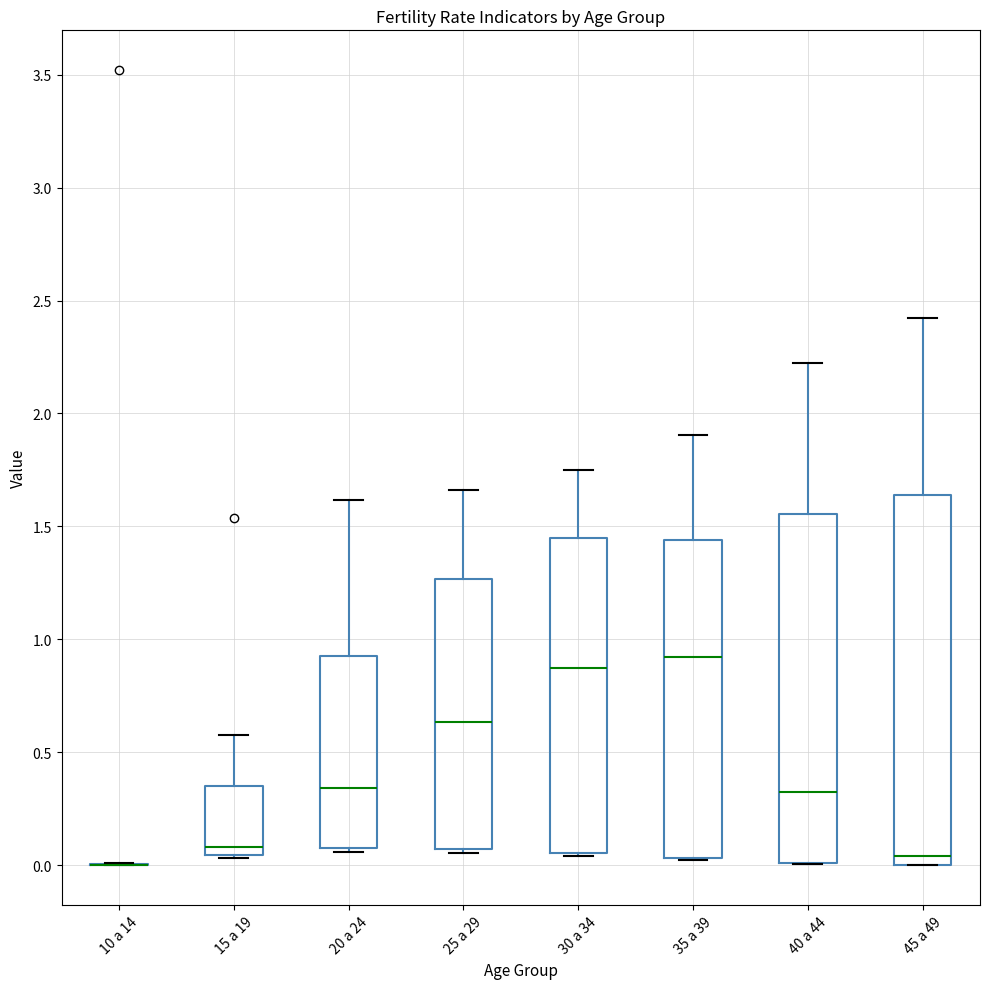

Where is the upper edge of the box for 15 a 19 on the y-axis? The values are not printed on the chart, so give them approximately, as read against the axis.

0.35